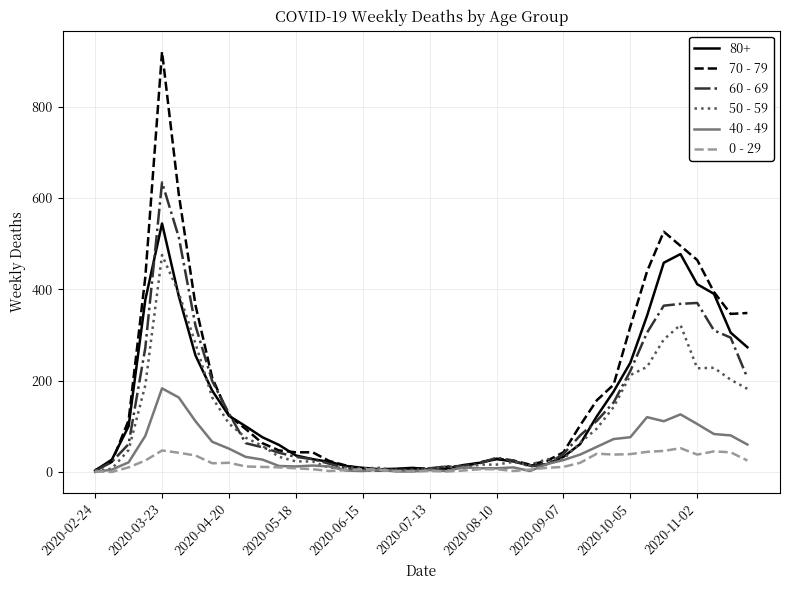

What is the maximum value shown in the chart?

920